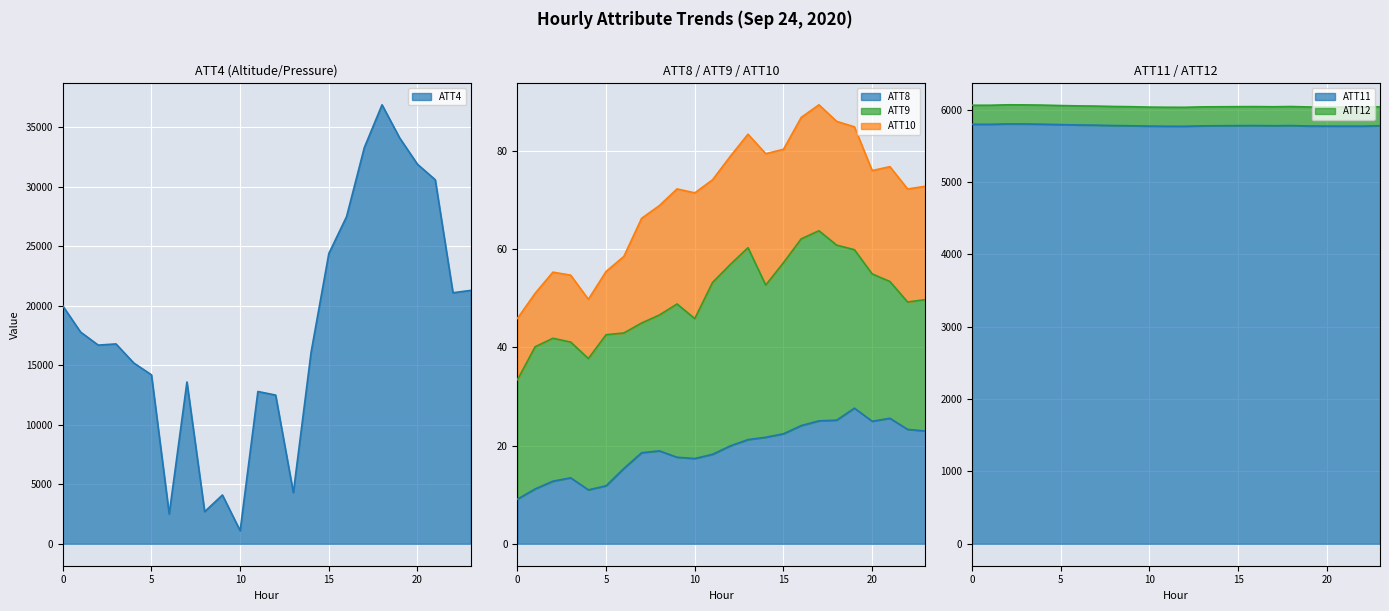

Is it true that ATT8 equals 19.9 at 12?

True